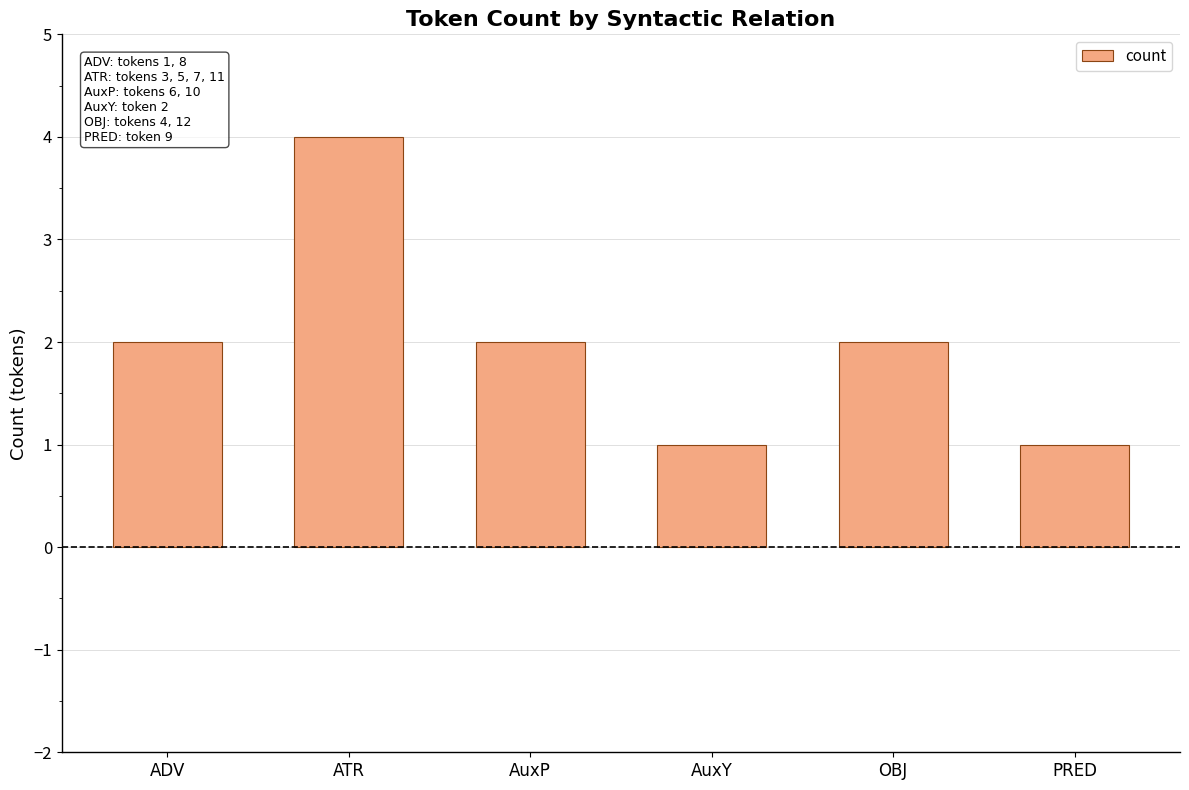

Which label corresponds to the largest value in the chart?

ATR